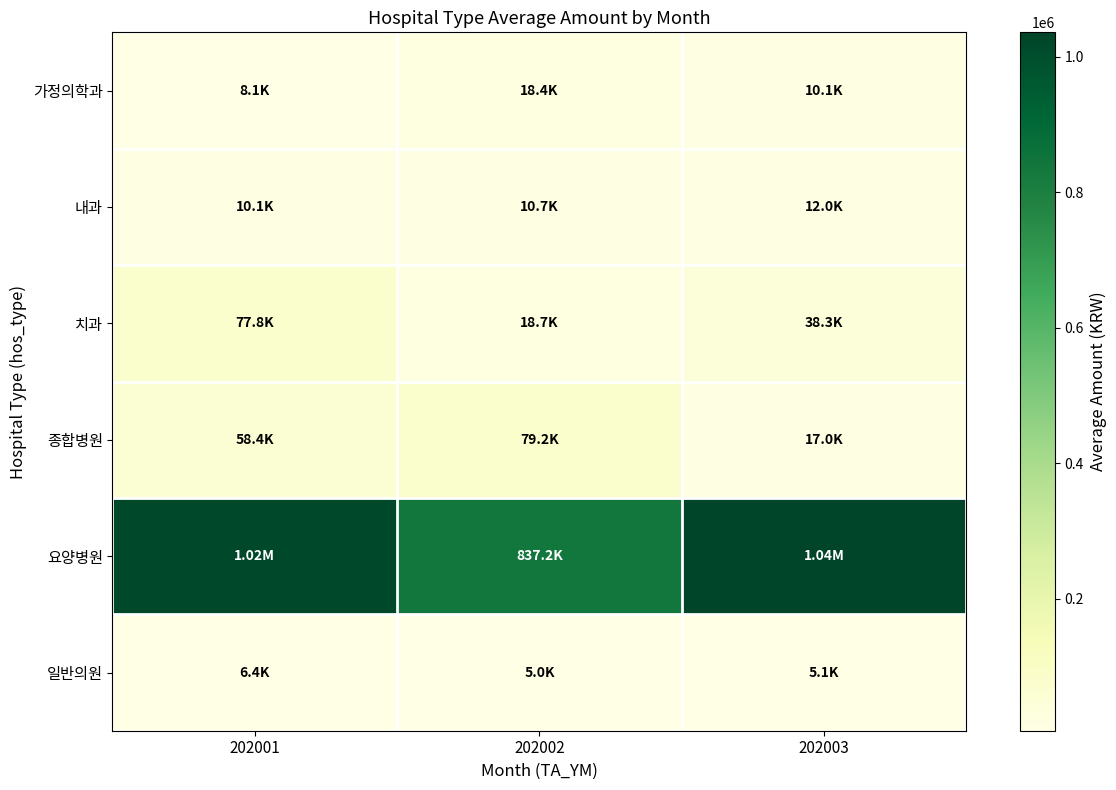

Which series has the largest total across all categories?

요양병원